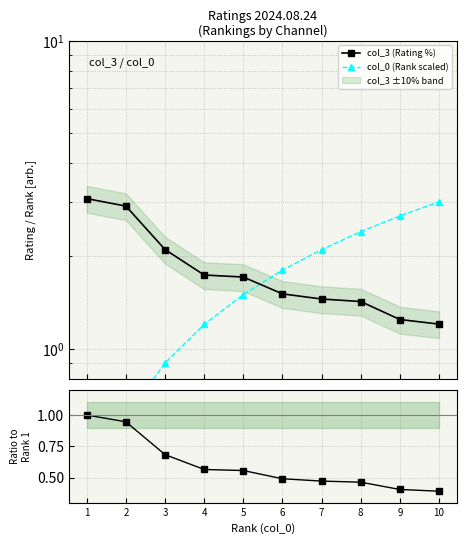

Reading right to left, what are all the values shown in this chart?

col_3 (Rating %): 1.2	1.2	1.4	1.5	1.5	1.7	1.7	2.1	2.9	3.1
col_0 (Rank scaled): 3.0	2.7	2.4	2.1	1.8	1.5	1.2	0.9	0.6	0.3
Ratio to max: 0.4	0.4	0.5	0.5	0.5	0.6	0.6	0.7	0.9	1.0